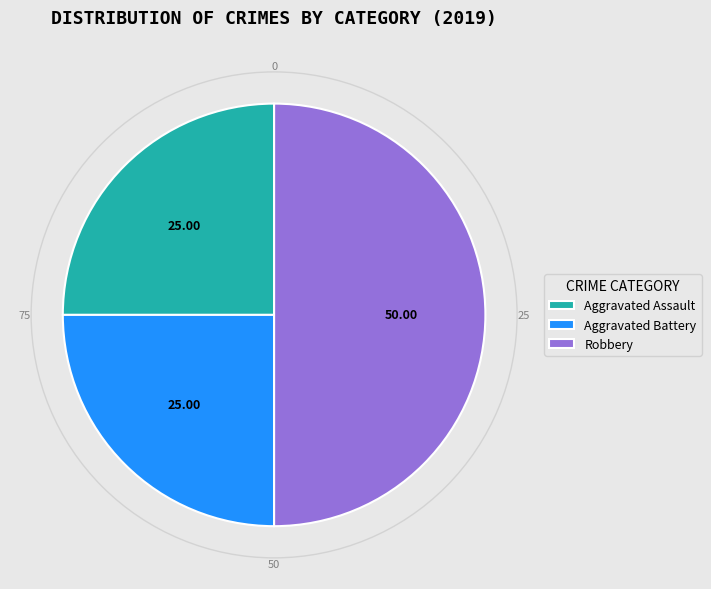

Does Aggravated Assault account for over 50% of the chart?

No